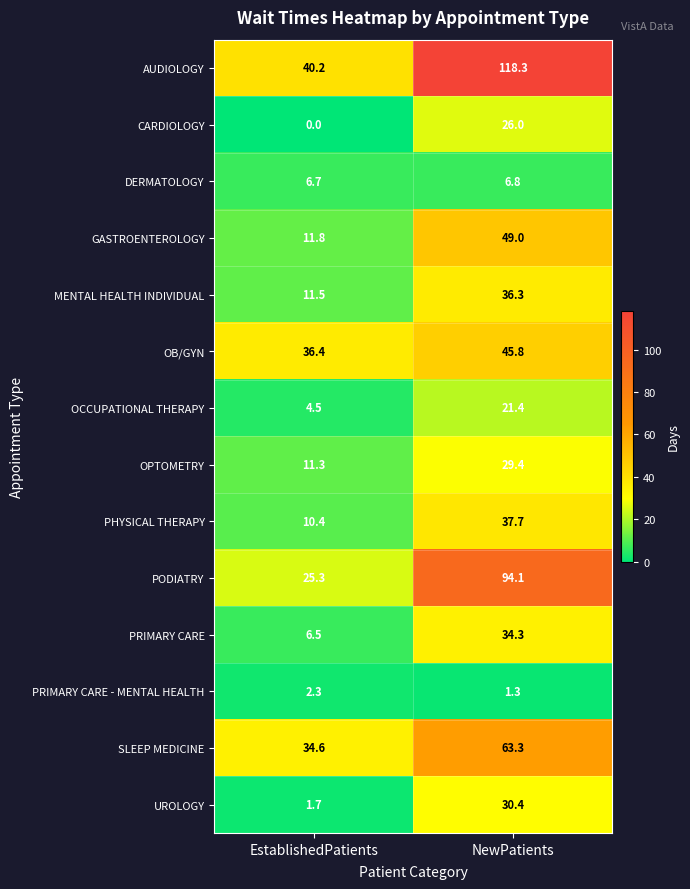

What is the average value of the PRIMARY CARE - MENTAL HEALTH series?

1.8